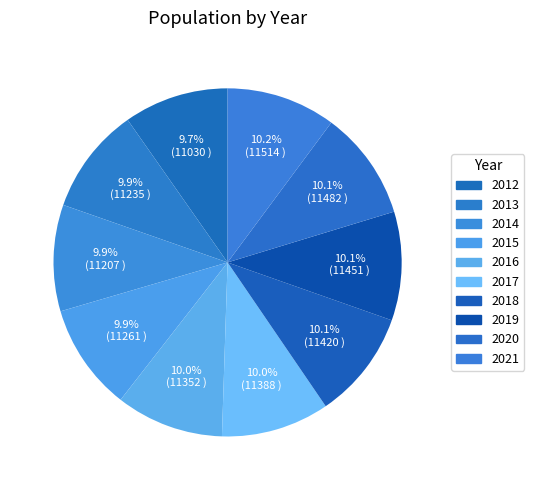

To the nearest percent, what is the combined percentage of 2015 and 2013?

20%